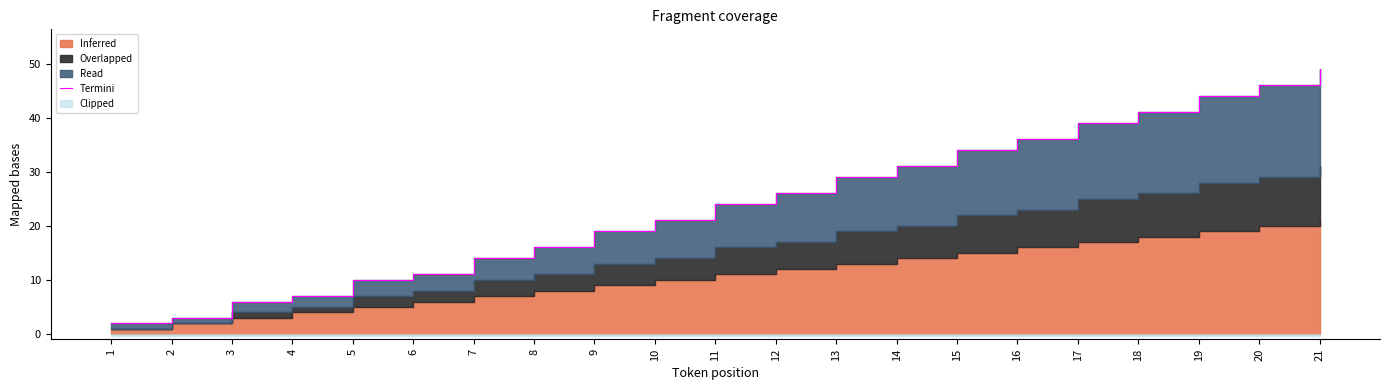

Is it true that the value at 21 is 30?

False